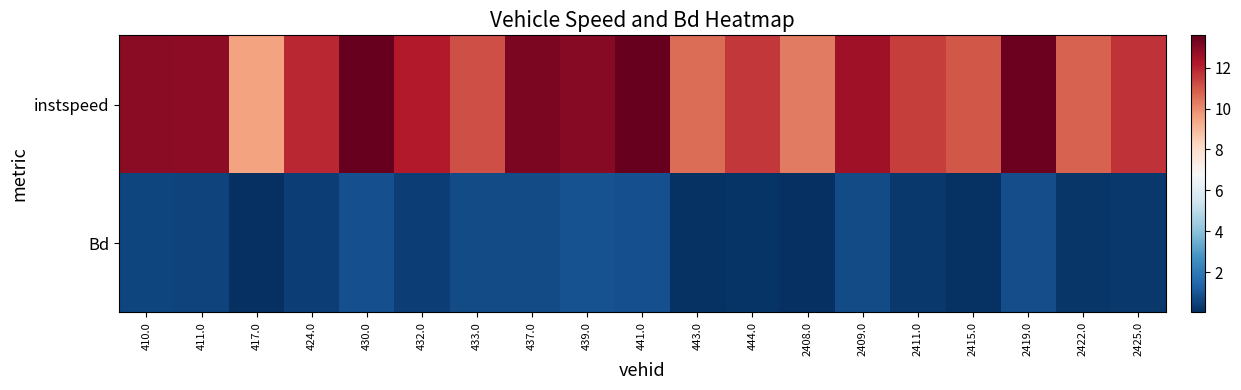

Between 432.0 and 2411.0, which series saw the biggest shift?

instspeed